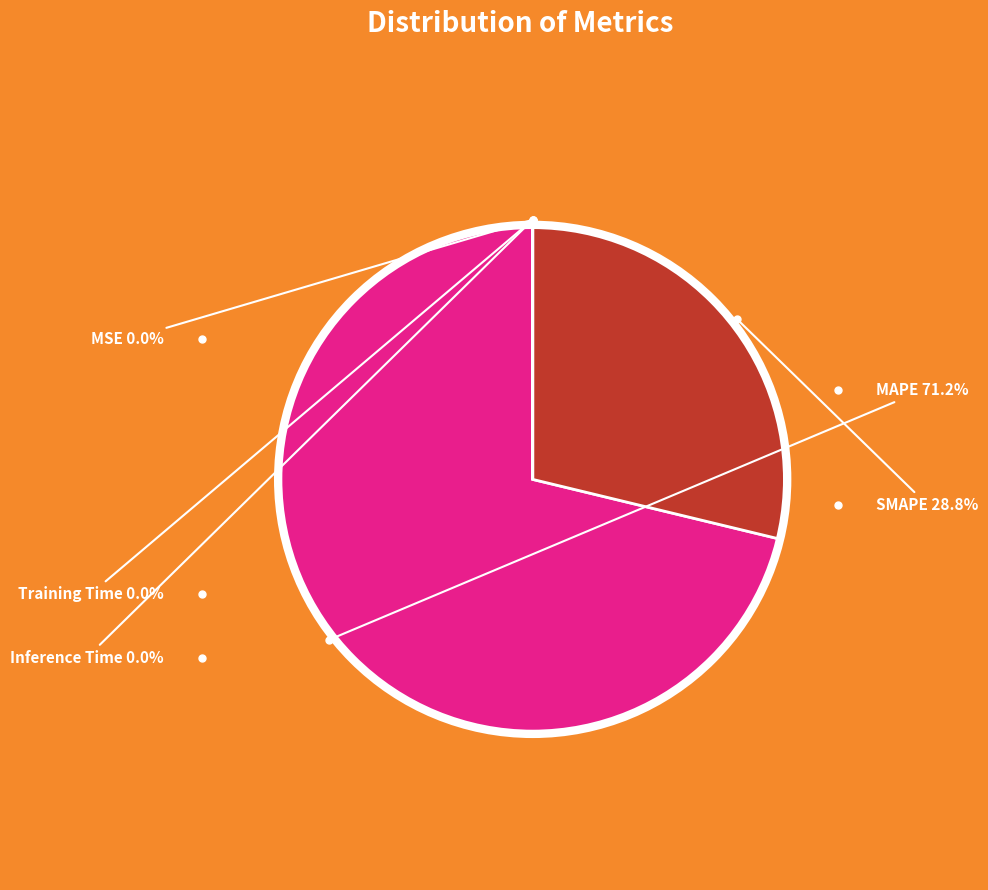

Is there a majority slice in this chart?

Yes